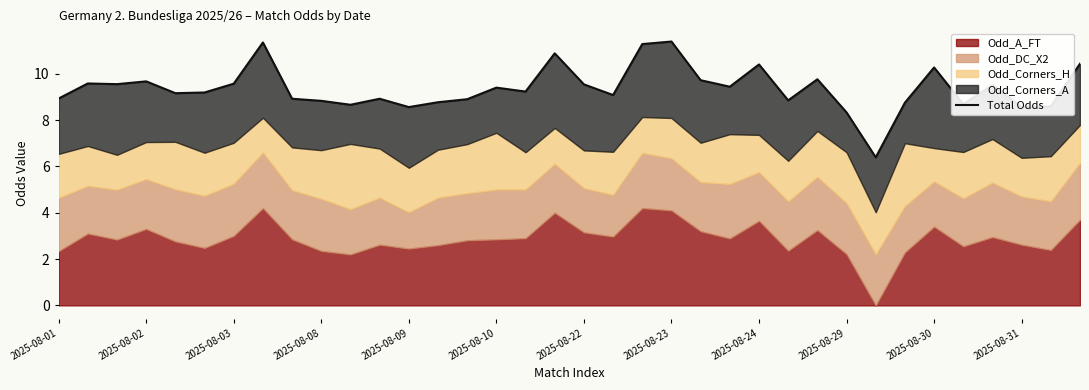

What is the minimum value shown in the chart?

6.4